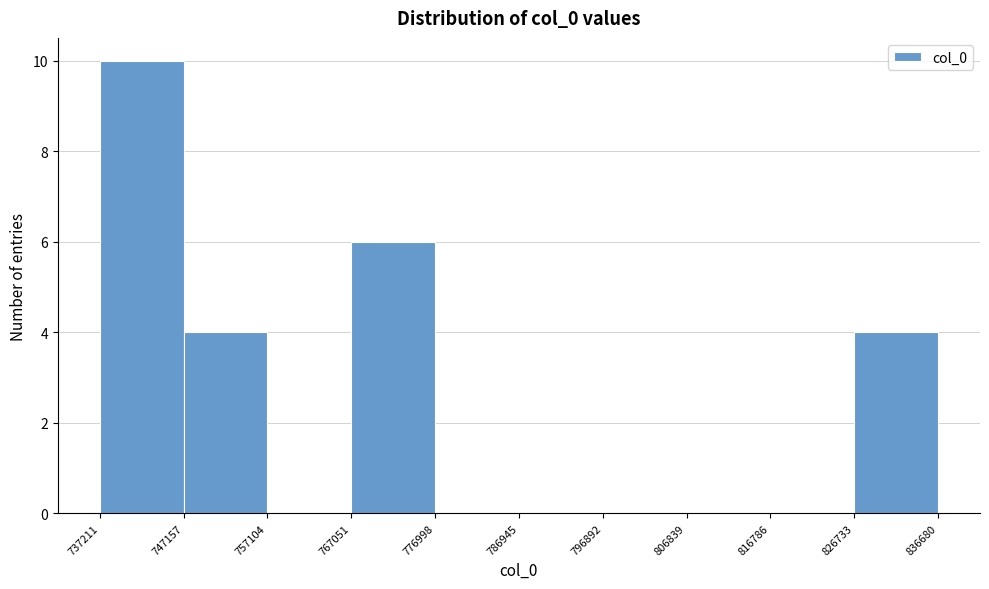

Reading left to right, list every bar in this chart as the range it spans on the x-axis followed by its height. The values are not printed on the chart, so give them approximately, as read against the axis.

737211 to 747157: 10
747157 to 757104: 4
757104 to 767051: 0
767051 to 776998: 6
776998 to 786945: 0
786945 to 796892: 0
796892 to 806839: 0
806839 to 816786: 0
816786 to 826733: 0
826733 to 836680: 4